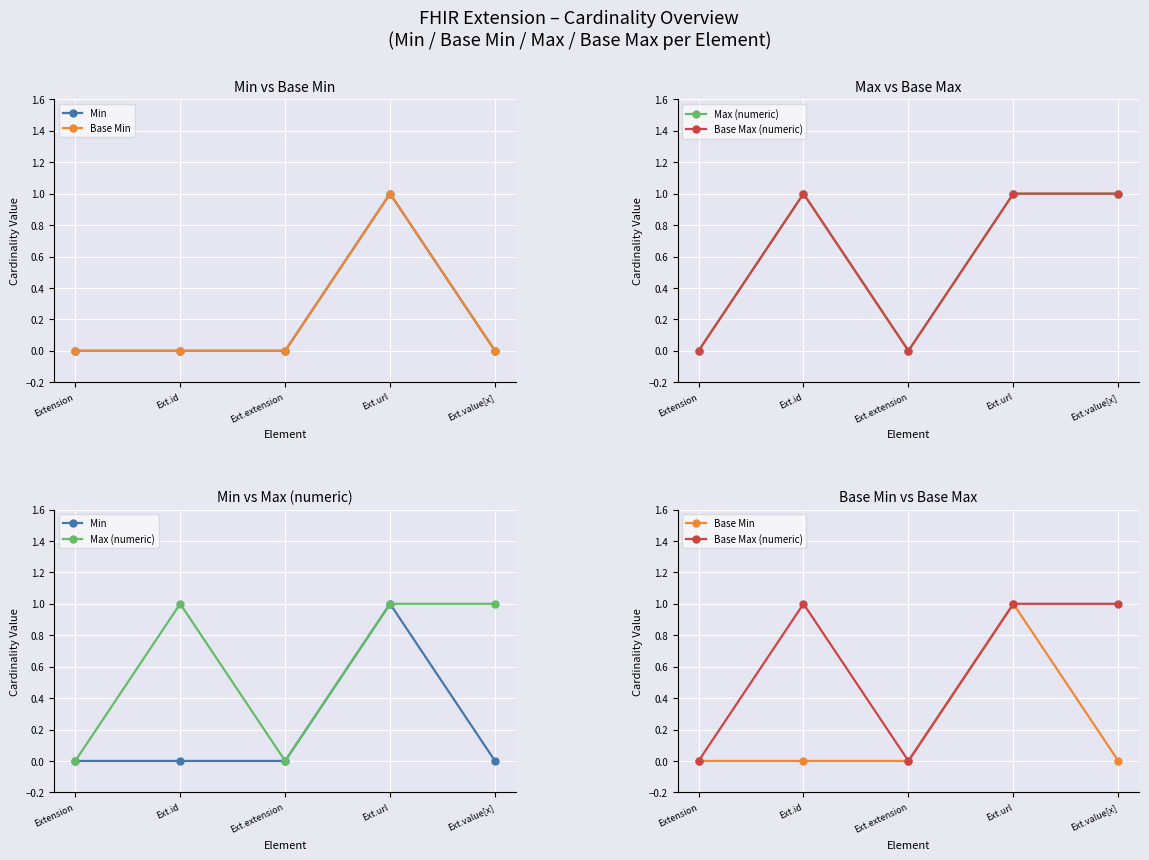

What is the difference between the maximum and minimum values in the Base Min series?

1